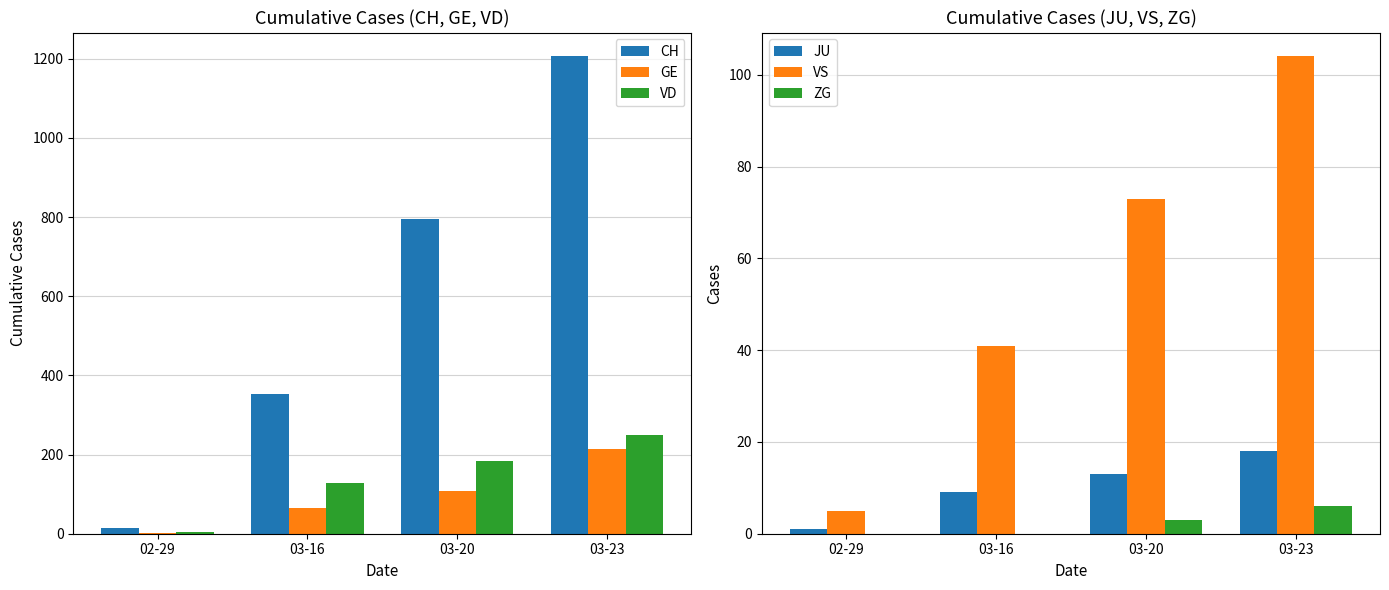

At which label does ZG reach its peak?

03-23